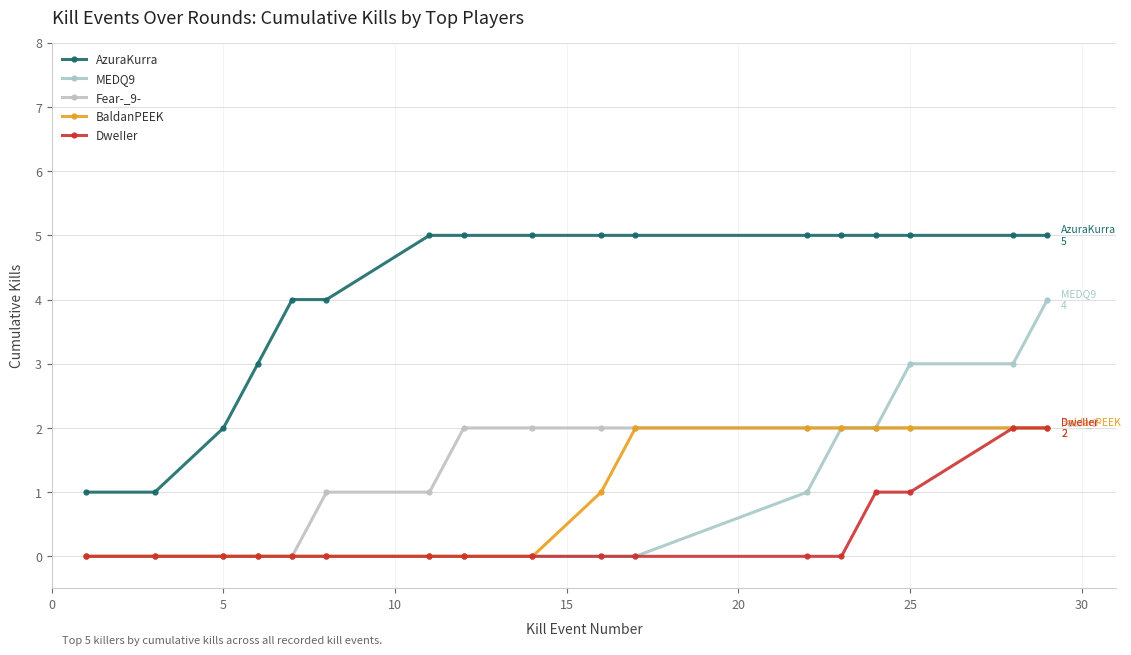

How many series are shown in this chart?

5